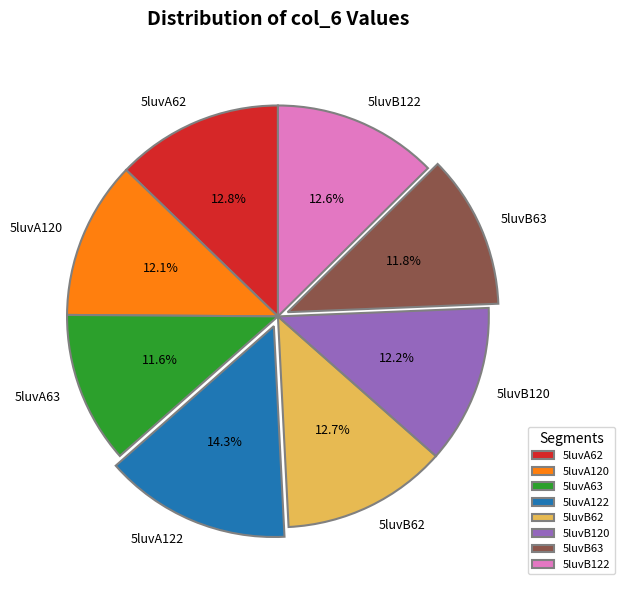

What portion of the pie excludes 5luvB63?

88.2%